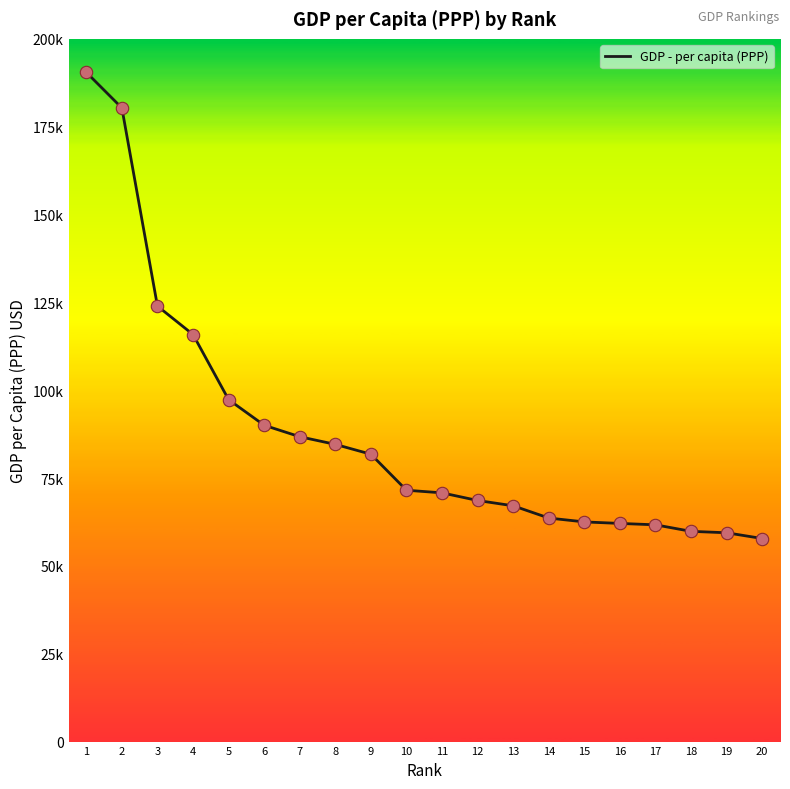

Which has a higher value, 12 or 4?

4